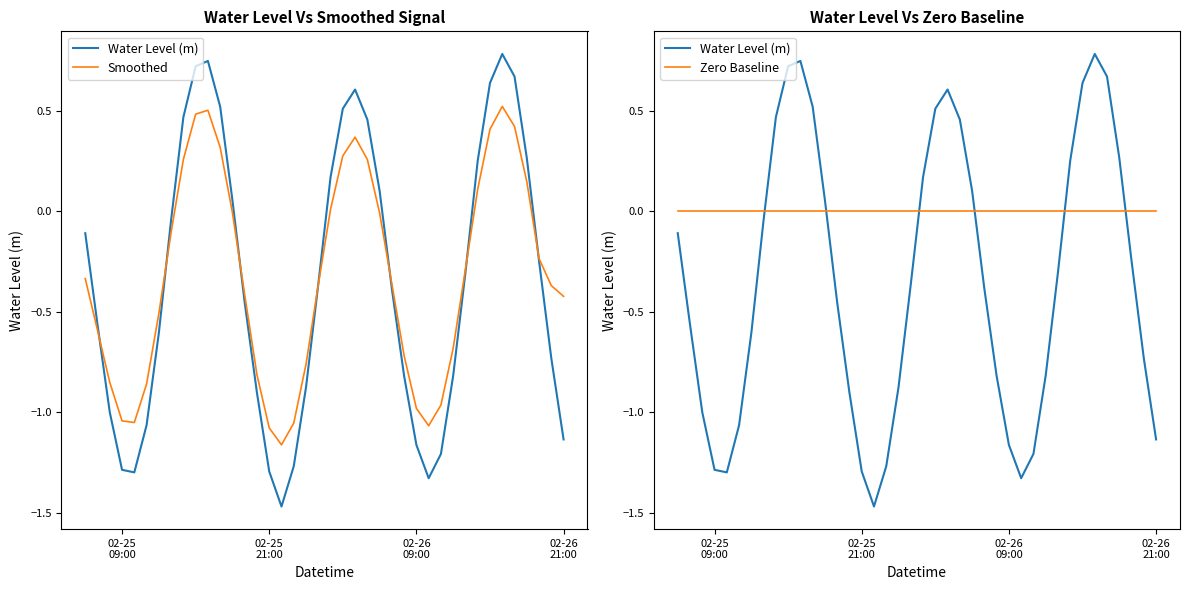

What are all the series names shown in the legend?

Water Level (m), Smoothed, Zero Baseline